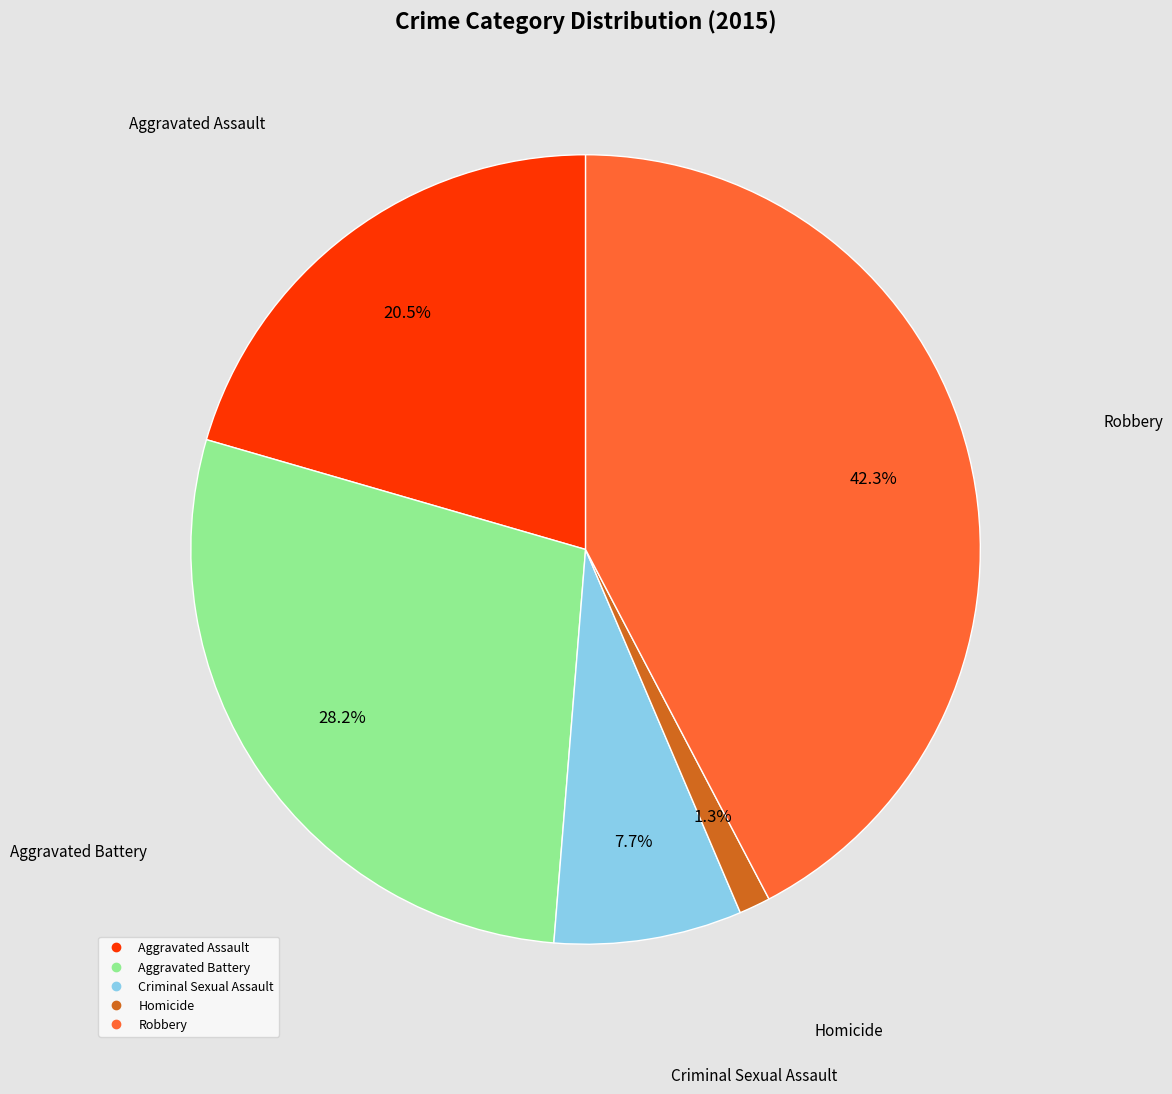

Combined, what portion of the pie is Homicide and Criminal Sexual Assault?

9.0%